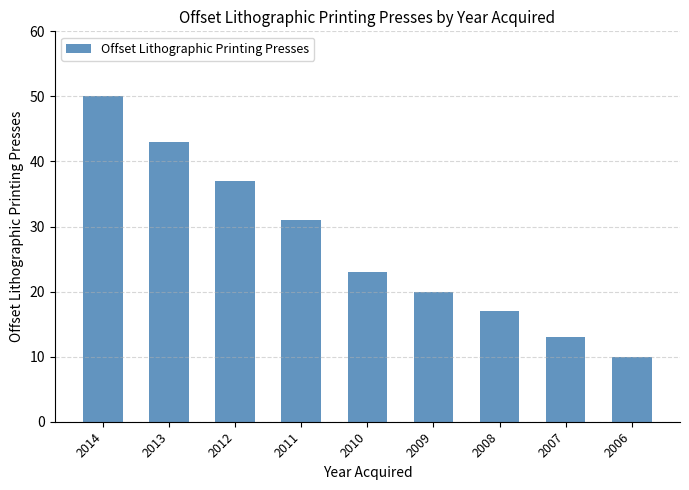

Which category has the lowest value across all series?

2006